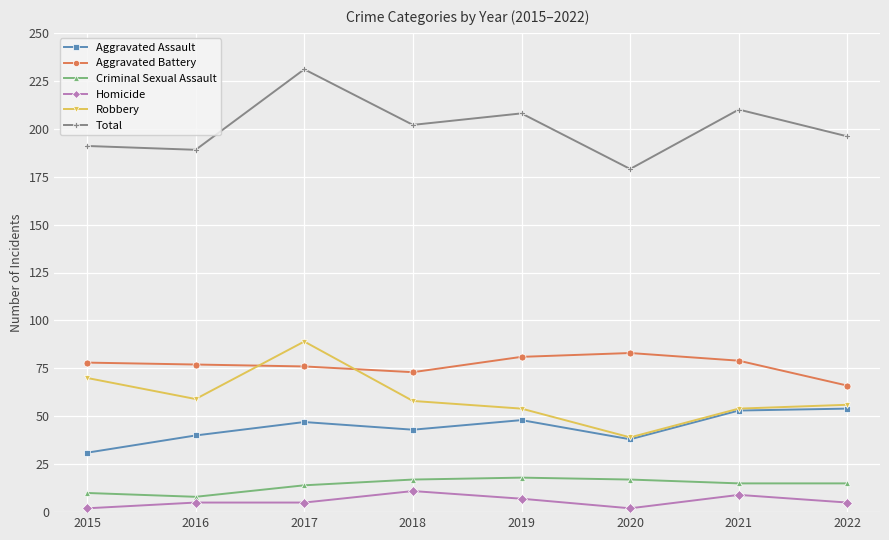

Reading left to right, what are all the values shown in this chart?

Aggravated Assault: 31	40	47	43	48	38	53	54
Aggravated Battery: 78	77	76	73	81	83	79	66
Criminal Sexual Assault: 10	8	14	17	18	17	15	15
Homicide: 2	5	5	11	7	2	9	5
Robbery: 70	59	89	58	54	39	54	56
Total: 191	189	231	202	208	179	210	196